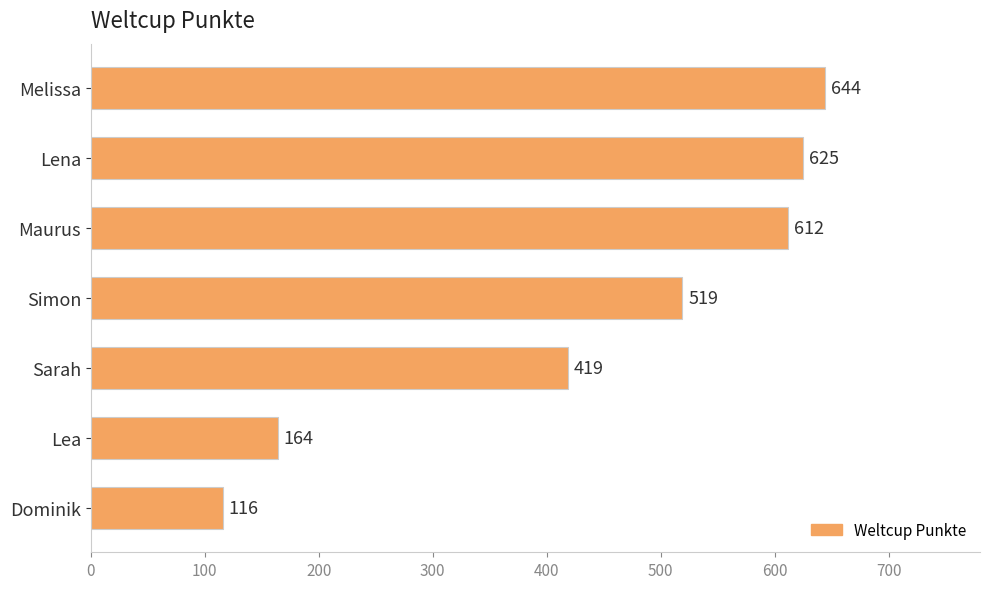

What is the average value?

443